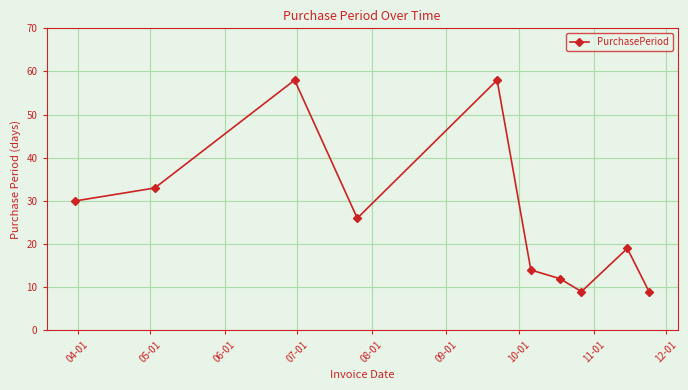

How many points are lower than both their immediate neighbors (excluding endpoints)?

2